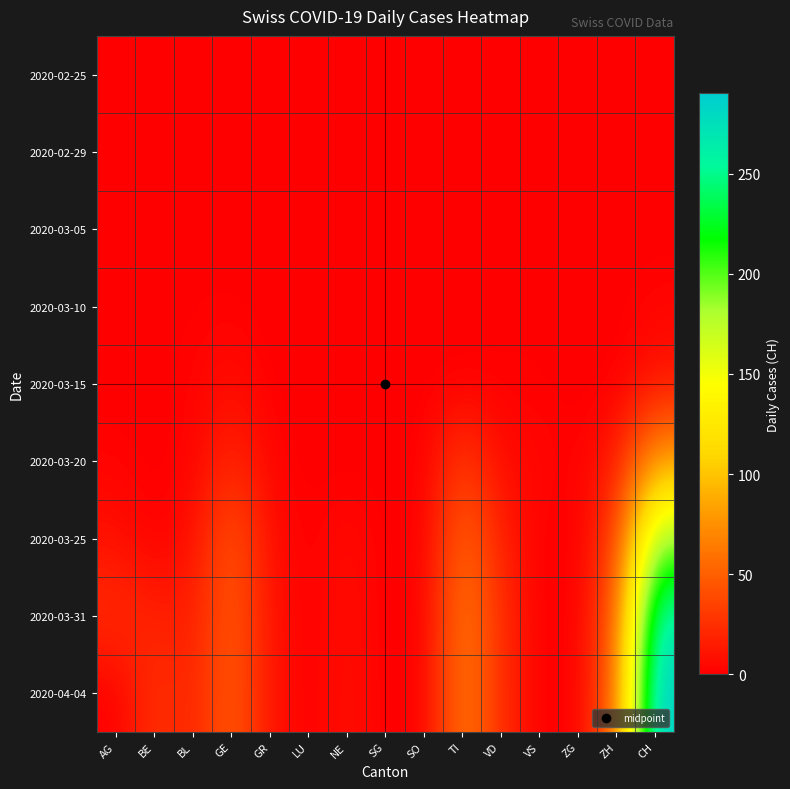

Between BE and GR, which is larger?

BE